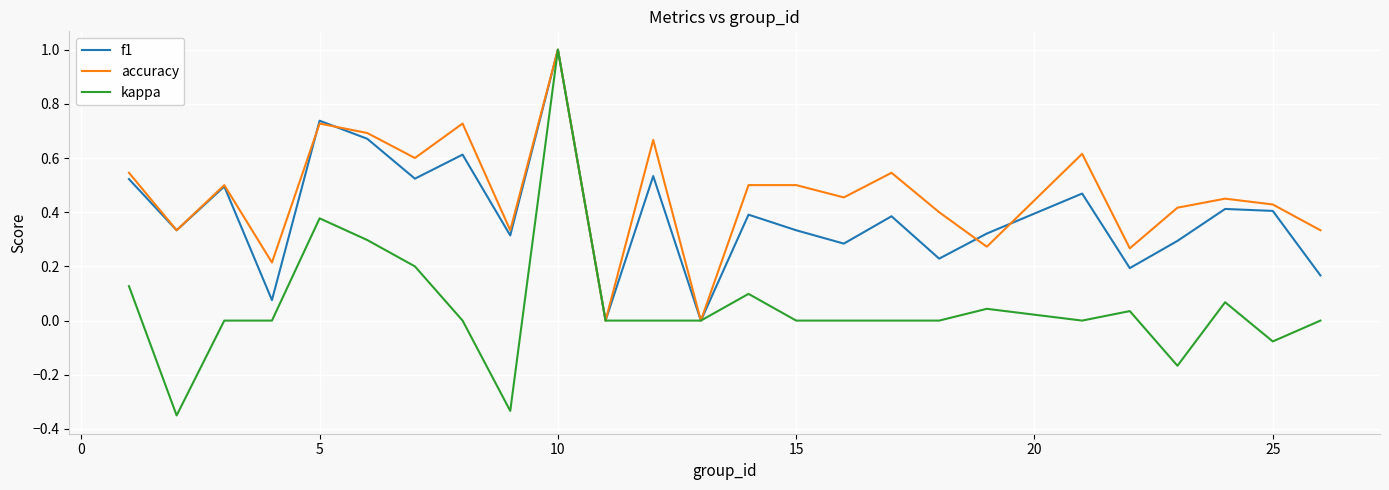

Which series has the largest range (max minus min)?

kappa